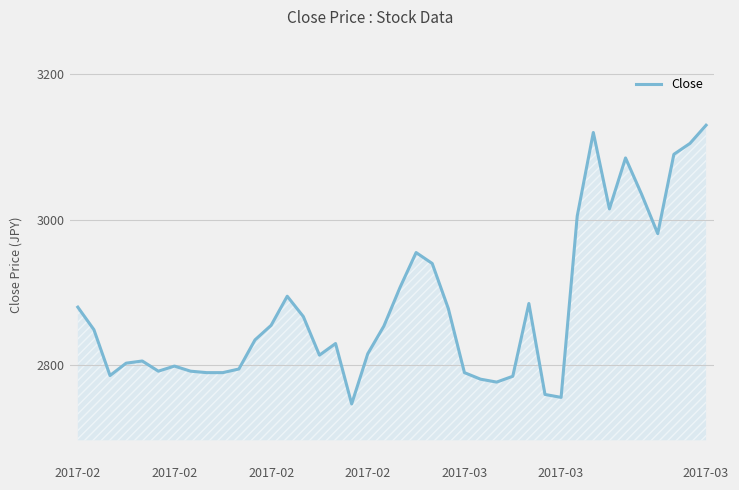

What is the difference between the second highest and minimum values?

373